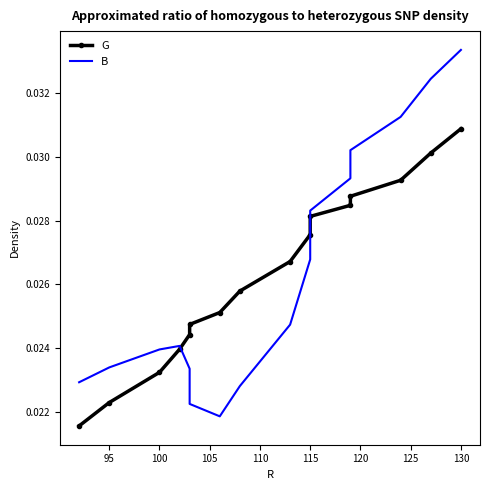

Does the chart have visible grid lines?

No